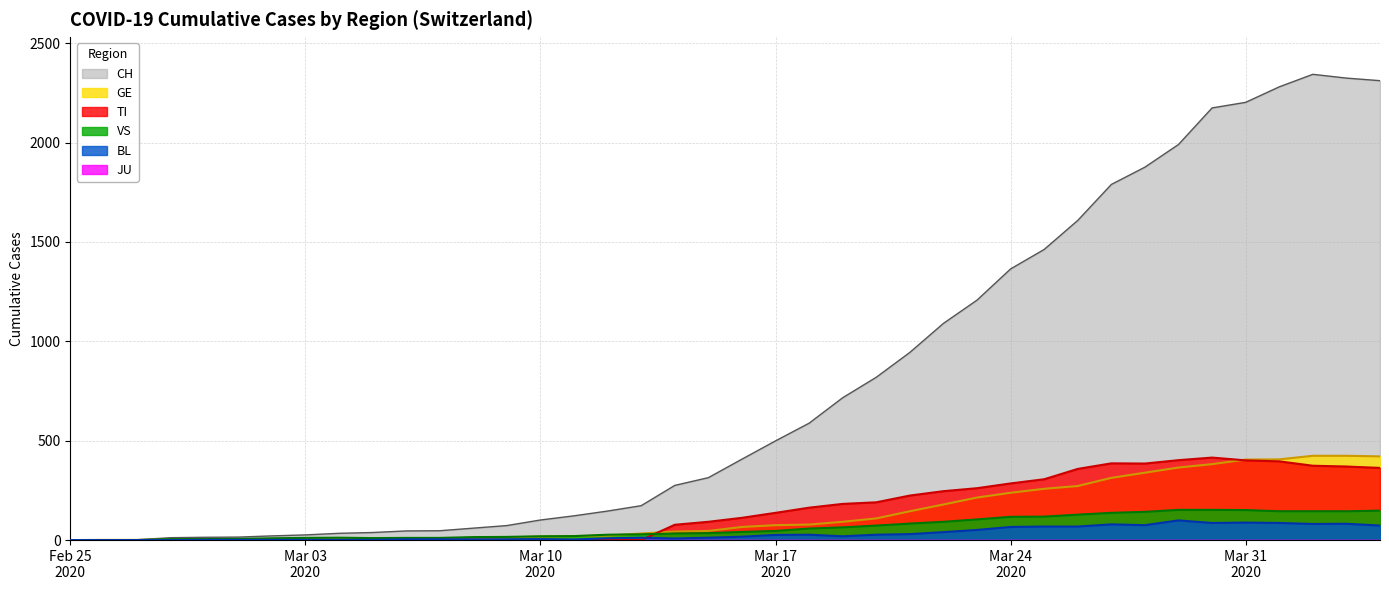

At which category is the sum across all series the highest?

2020-04-02